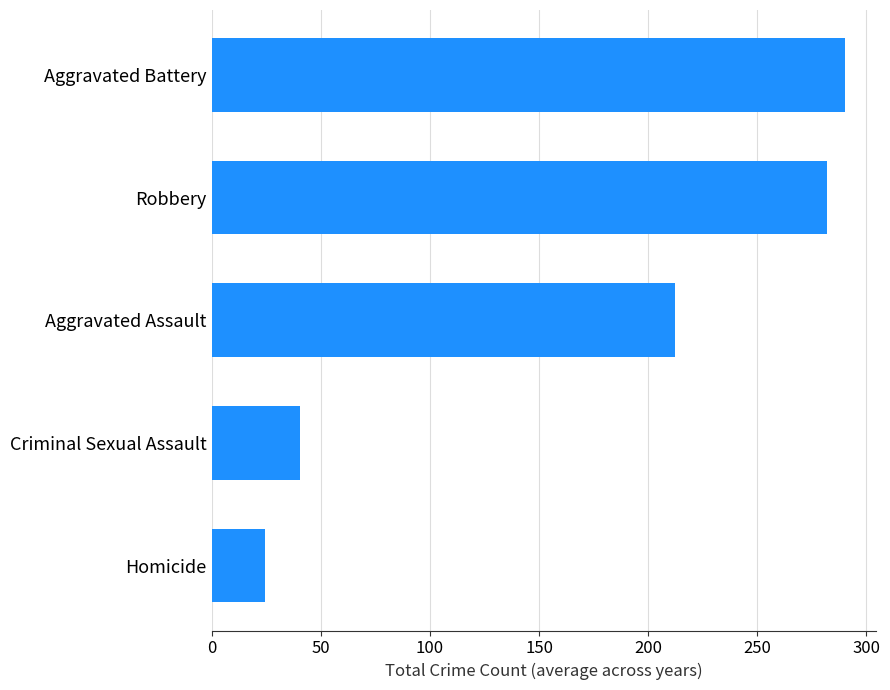

List the labels in order of value, largest first.

Aggravated Battery, Robbery, Aggravated Assault, Criminal Sexual Assault, Homicide